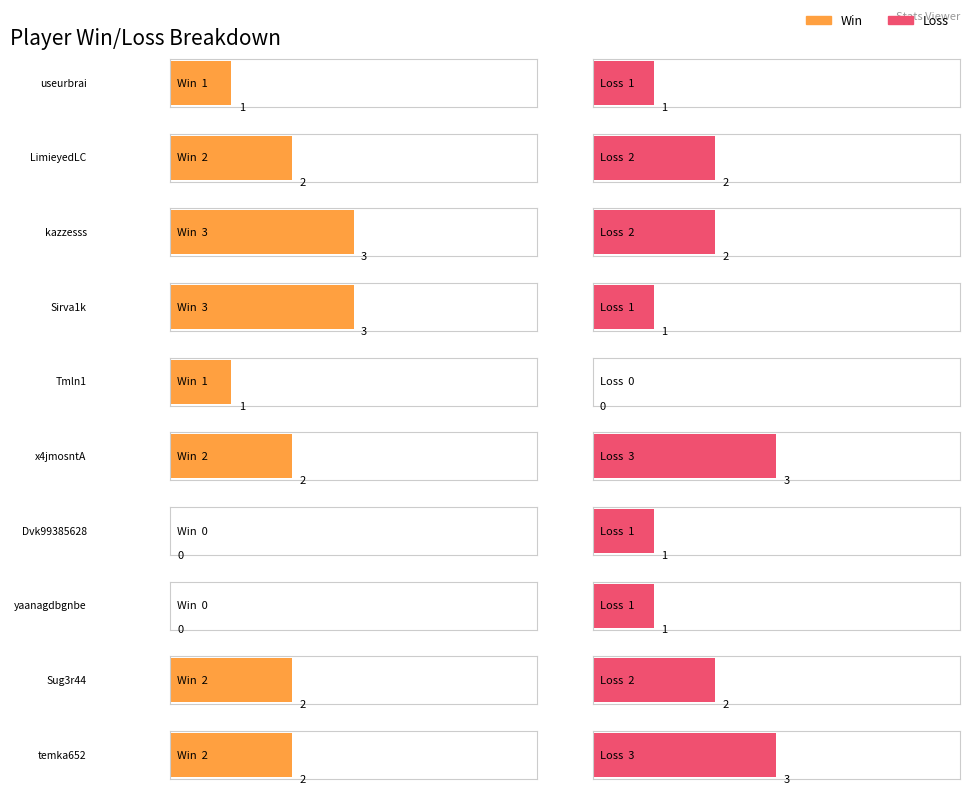

What is the sum of the Win values at useurbrai and LimieyedLC?

3